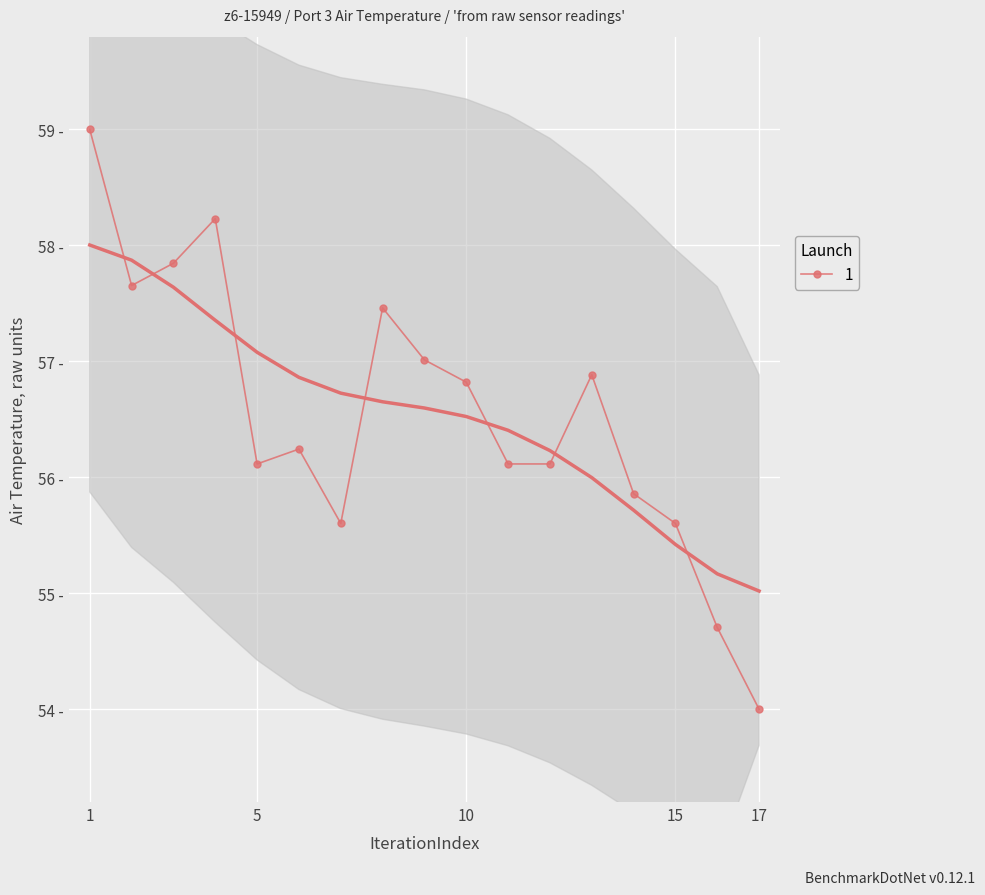

Is it true that the value at 15 is 55.6?

True